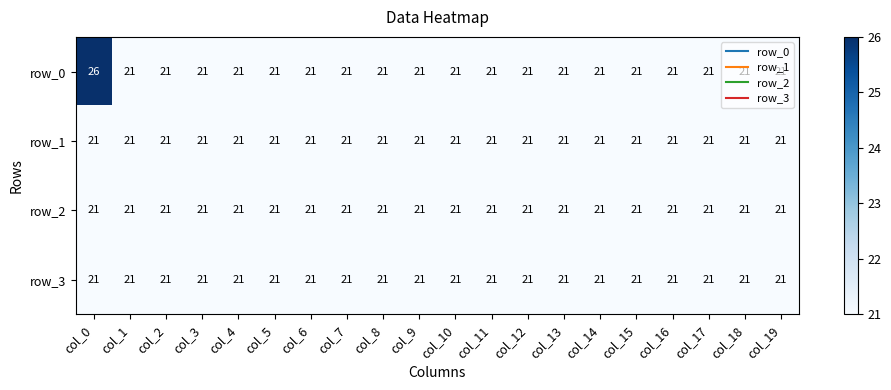

Count the number of data series in this chart.

4